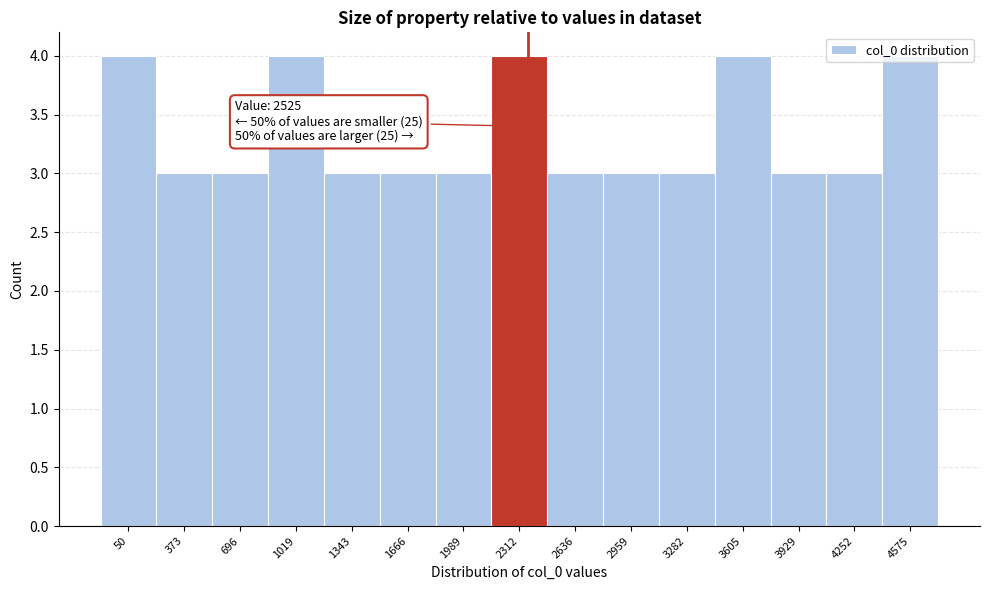

What is the minimum value shown in the chart?

3